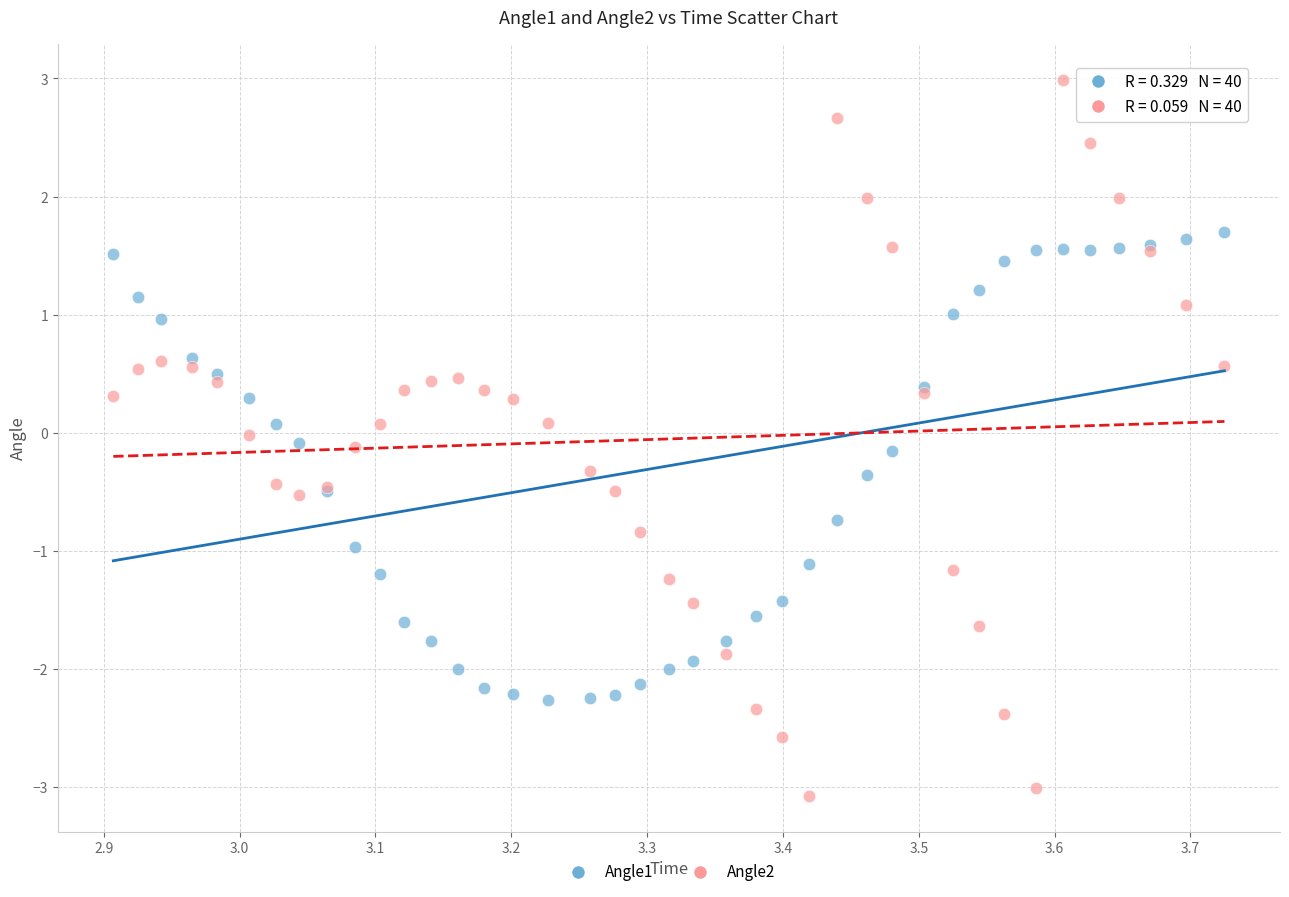

What is the X range (max minus min) for the scatter plot?

0.8